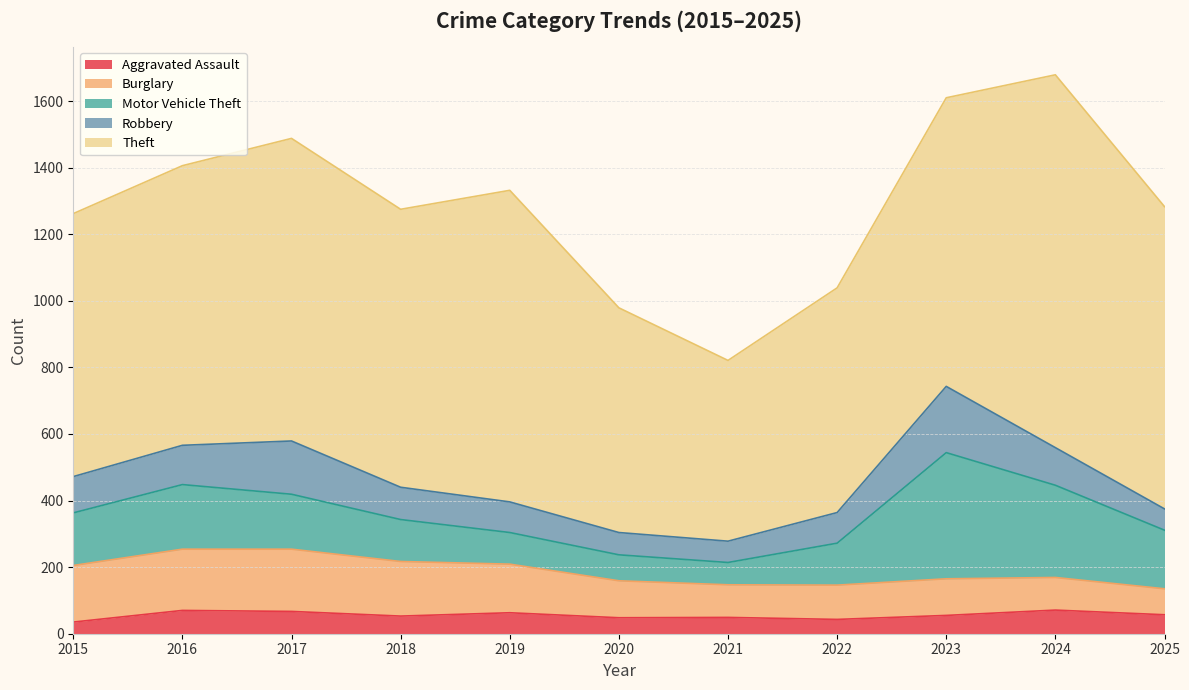

Reading left to right, transcribe all the data shown in this chart.

Aggravated Assault: 2015=35	2016=70	2017=67	2018=53	2019=63	2020=48	2021=49	2022=43	2023=55	2024=71	2025=57
Burglary: 2015=170	2016=184	2017=187	2018=164	2019=146	2020=111	2021=98	2022=103	2023=110	2024=98	2025=78
Motor Vehicle Theft: 2015=158	2016=194	2017=165	2018=126	2019=95	2020=78	2021=67	2022=126	2023=379	2024=277	2025=176
Robbery: 2015=109	2016=118	2017=160	2018=97	2019=92	2020=67	2021=64	2022=92	2023=199	2024=113	2025=64
Theft: 2015=790	2016=840	2017=909	2018=835	2019=936	2020=675	2021=543	2022=675	2023=867	2024=1120	2025=908